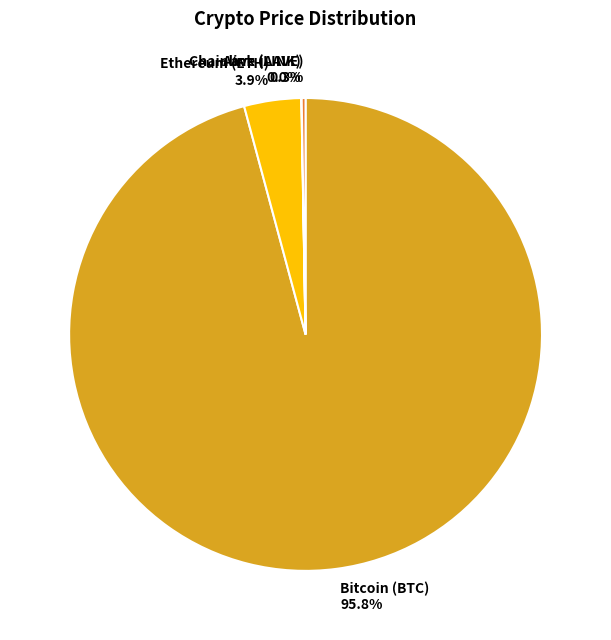

What is the ratio of the value at Bitcoin (BTC) to the value at Ethereum (ETH)?

24.6